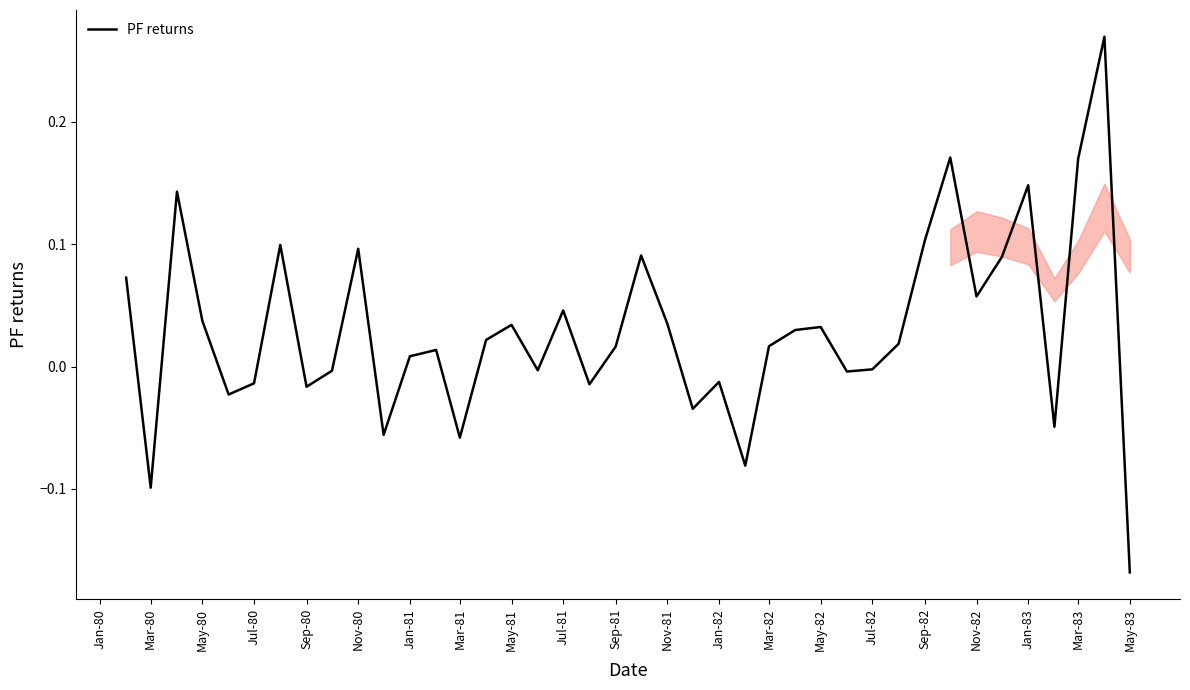

How many values are below zero?

16